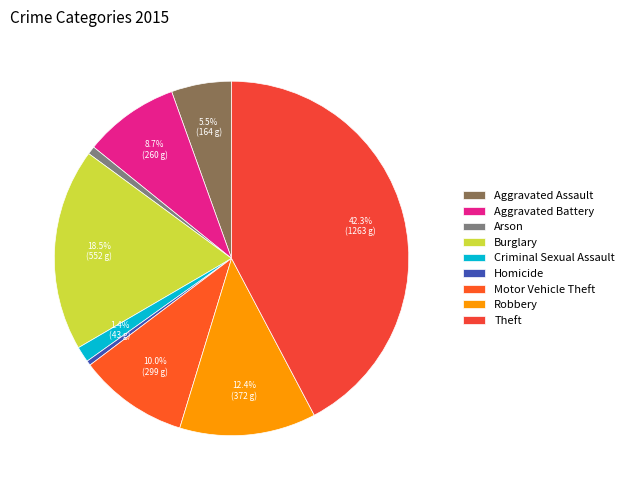

To the nearest percent, what is the combined percentage of Homicide and Robbery?

13%